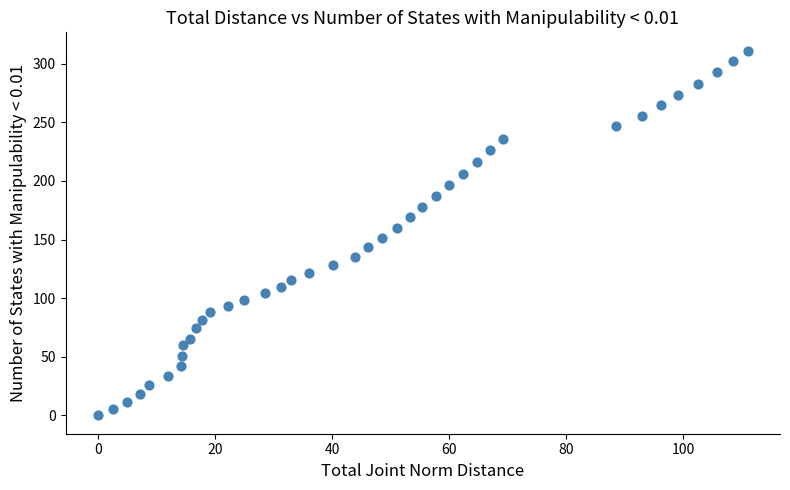

What is the range of Y values (max minus min)?

311.2